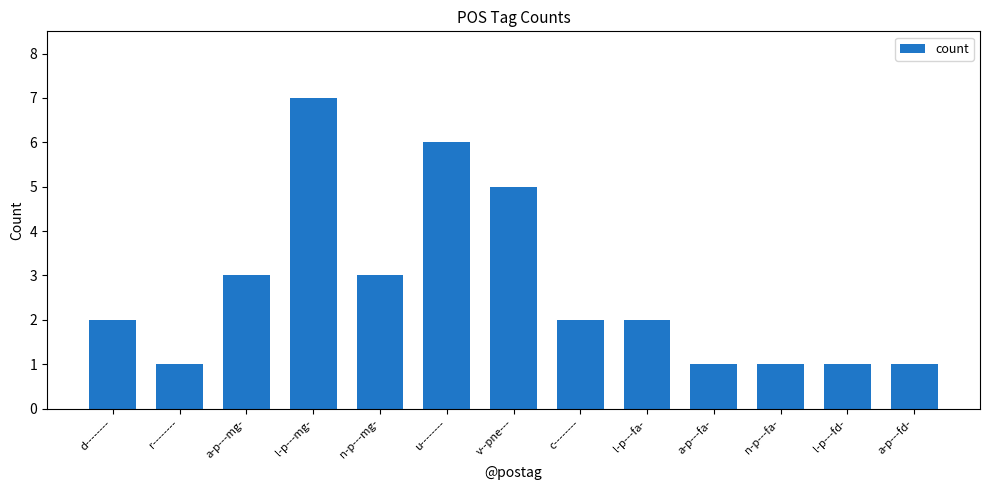

Reading right to left, transcribe all the data shown in this chart.

1	1	1	1	2	2	5	6	3	7	3	1	2